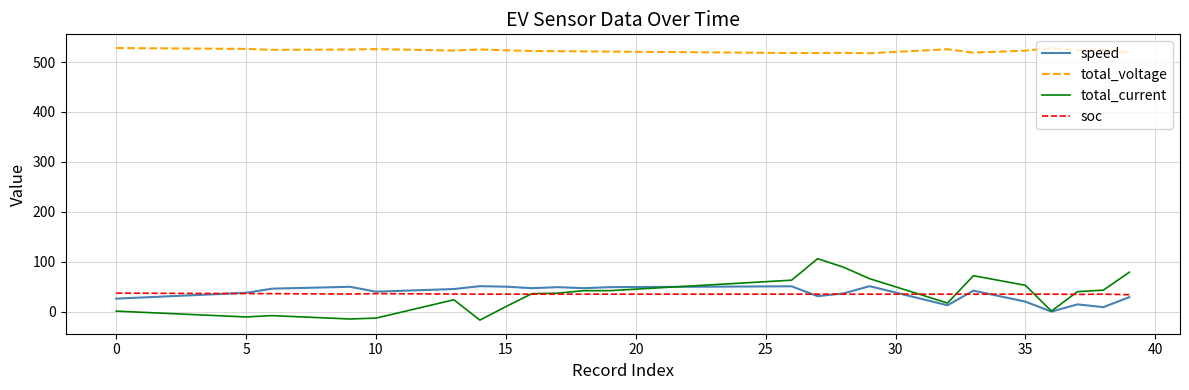

Which series has the largest range (max minus min)?

total_current